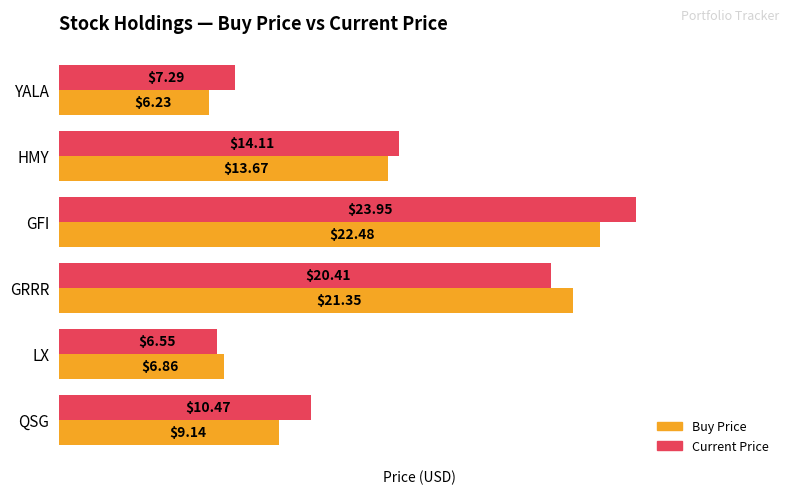

Which category has the highest value across all series?

GFI